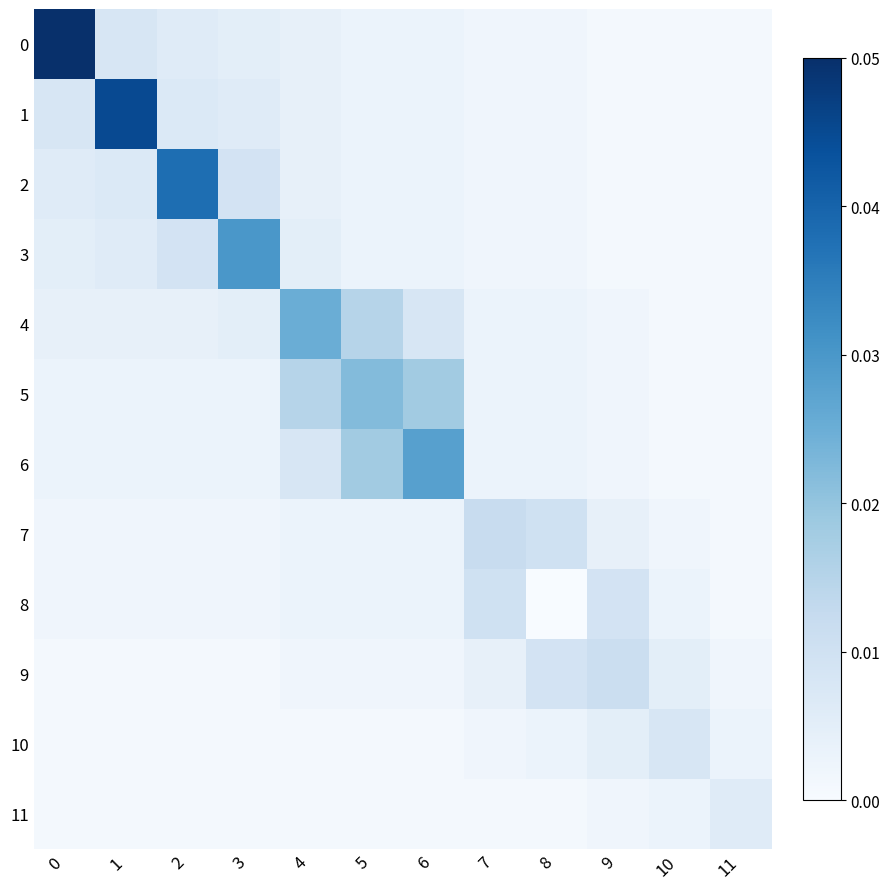

Reading left to right, transcribe all the data shown in this chart.

0: 0=0.1	1=0.0	2=0.0	3=0.0	4=0.0	5=0.0	6=0.0	7=0.0	8=0.0	9=0.0	10=0.0	11=0.0
1: 0=0.0	1=0.0	2=0.0	3=0.0	4=0.0	5=0.0	6=0.0	7=0.0	8=0.0	9=0.0	10=0.0	11=0.0
2: 0=0.0	1=0.0	2=0.0	3=0.0	4=0.0	5=0.0	6=0.0	7=0.0	8=0.0	9=0.0	10=0.0	11=0.0
3: 0=0.0	1=0.0	2=0.0	3=0.0	4=0.0	5=0.0	6=0.0	7=0.0	8=0.0	9=0.0	10=0.0	11=0.0
4: 0=0.0	1=0.0	2=0.0	3=0.0	4=0.0	5=0.0	6=0.0	7=0.0	8=0.0	9=0.0	10=0.0	11=0.0
5: 0=0.0	1=0.0	2=0.0	3=0.0	4=0.0	5=0.0	6=0.0	7=0.0	8=0.0	9=0.0	10=0.0	11=0.0
6: 0=0.0	1=0.0	2=0.0	3=0.0	4=0.0	5=0.0	6=0.0	7=0.0	8=0.0	9=0.0	10=0.0	11=0.0
7: 0=0.0	1=0.0	2=0.0	3=0.0	4=0.0	5=0.0	6=0.0	7=0.0	8=0.0	9=0.0	10=0.0	11=0.0
8: 0=0.0	1=0.0	2=0.0	3=0.0	4=0.0	5=0.0	6=0.0	7=0.0	8=0.0	9=0.0	10=0.0	11=0.0
9: 0=0.0	1=0.0	2=0.0	3=0.0	4=0.0	5=0.0	6=0.0	7=0.0	8=0.0	9=0.0	10=0.0	11=0.0
10: 0=0.0	1=0.0	2=0.0	3=0.0	4=0.0	5=0.0	6=0.0	7=0.0	8=0.0	9=0.0	10=0.0	11=0.0
11: 0=0.0	1=0.0	2=0.0	3=0.0	4=0.0	5=0.0	6=0.0	7=0.0	8=0.0	9=0.0	10=0.0	11=0.0